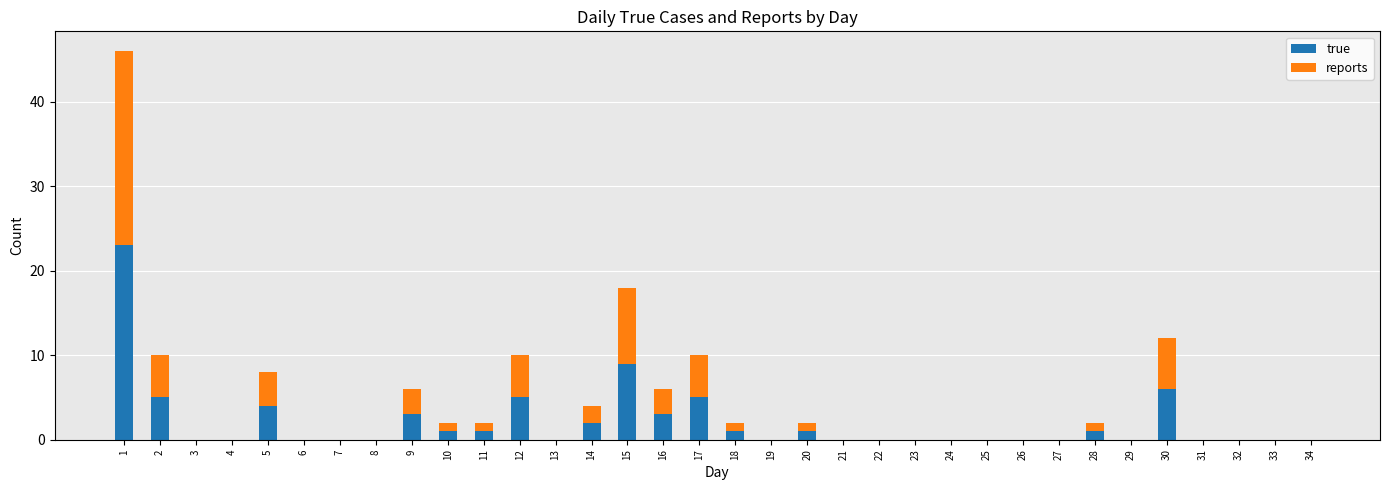

What is the sum of all true values?

70